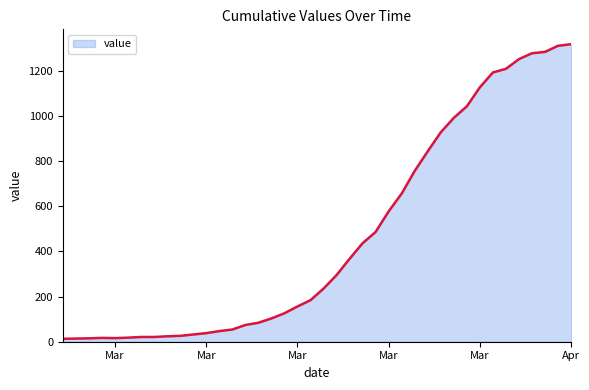

What is the difference between the maximum and minimum values?

1304